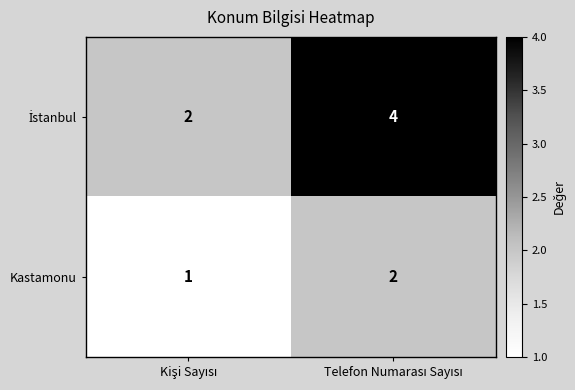

What is the sum of all Kastamonu values?

3